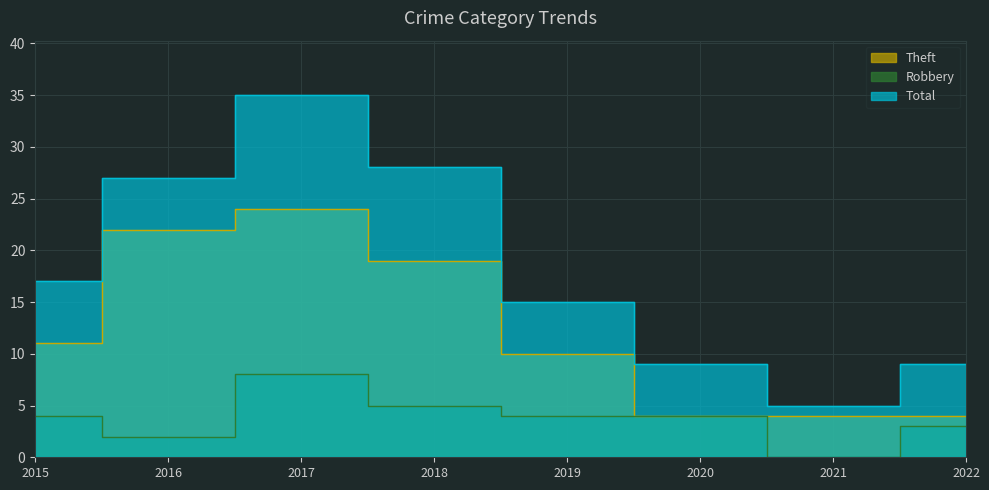

Is it true that Robbery equals 11 at 2017?

False